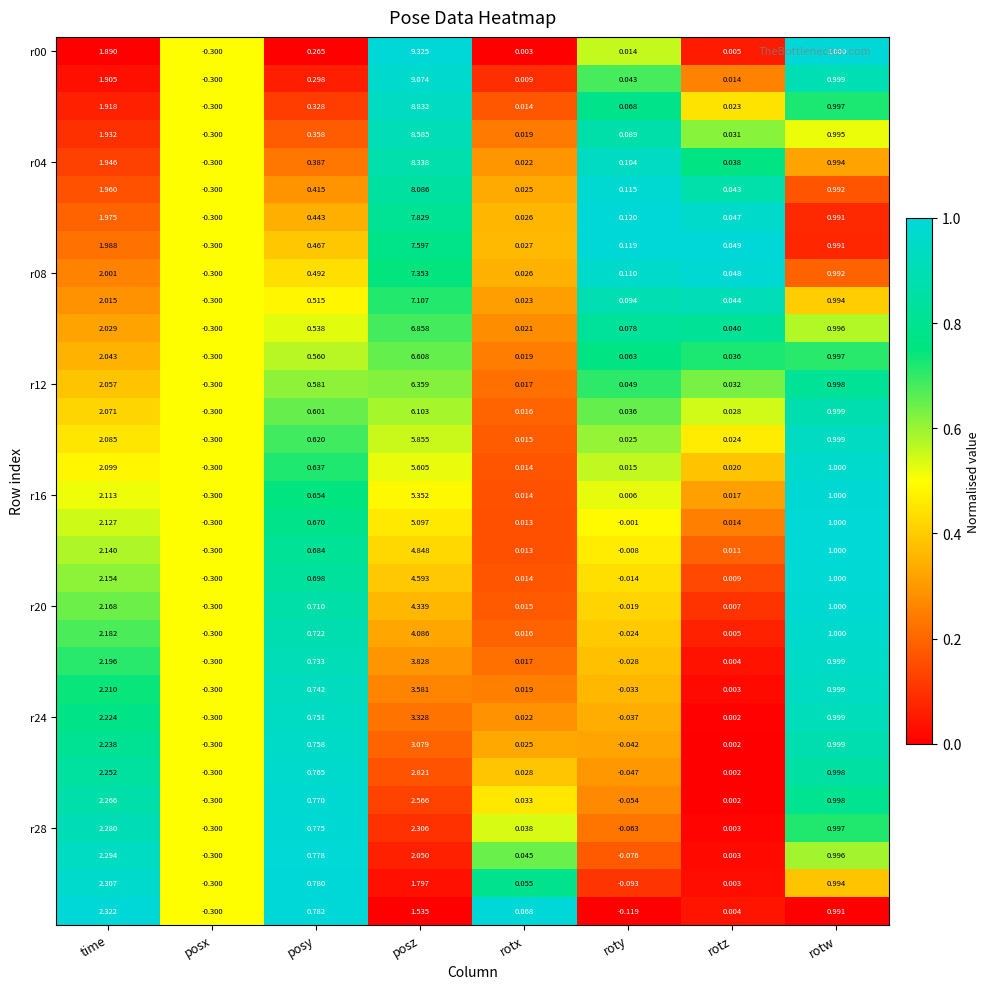

At which category is the sum across all series the highest?

posz